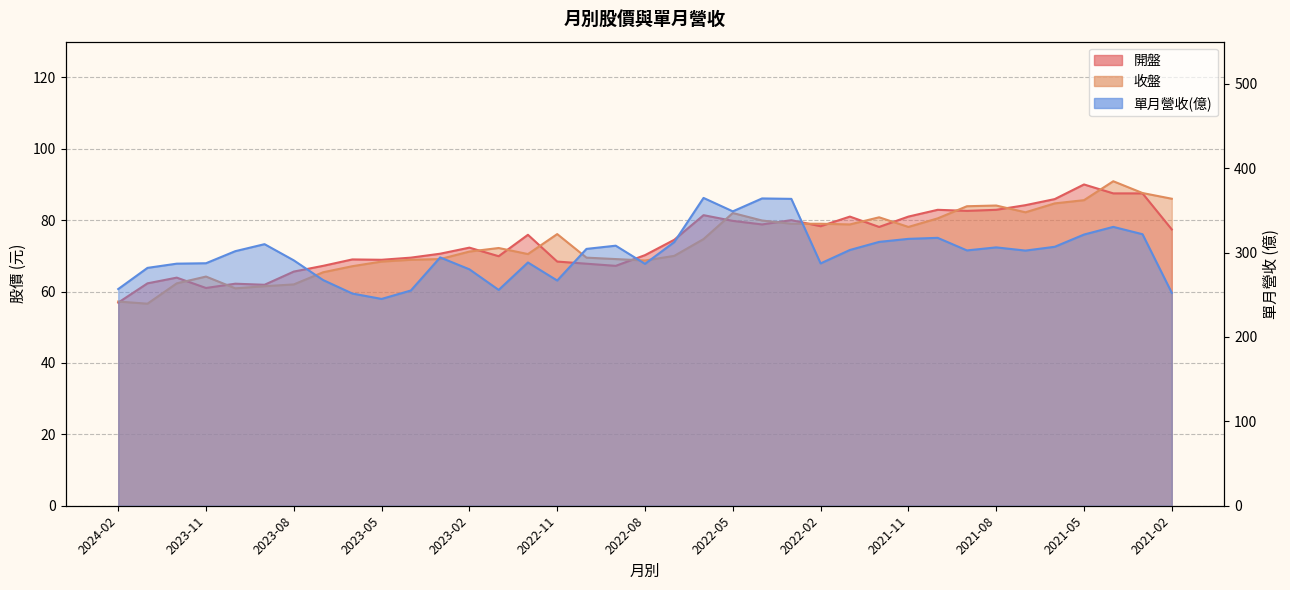

How many series are shown in this chart?

3